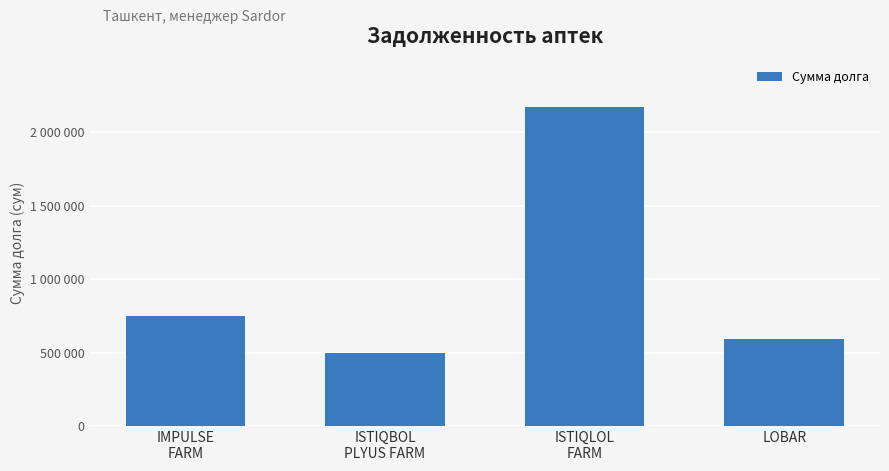

The chart shows a value of 499350 at ISTIQBOL
PLYUS FARM. True or false?

True